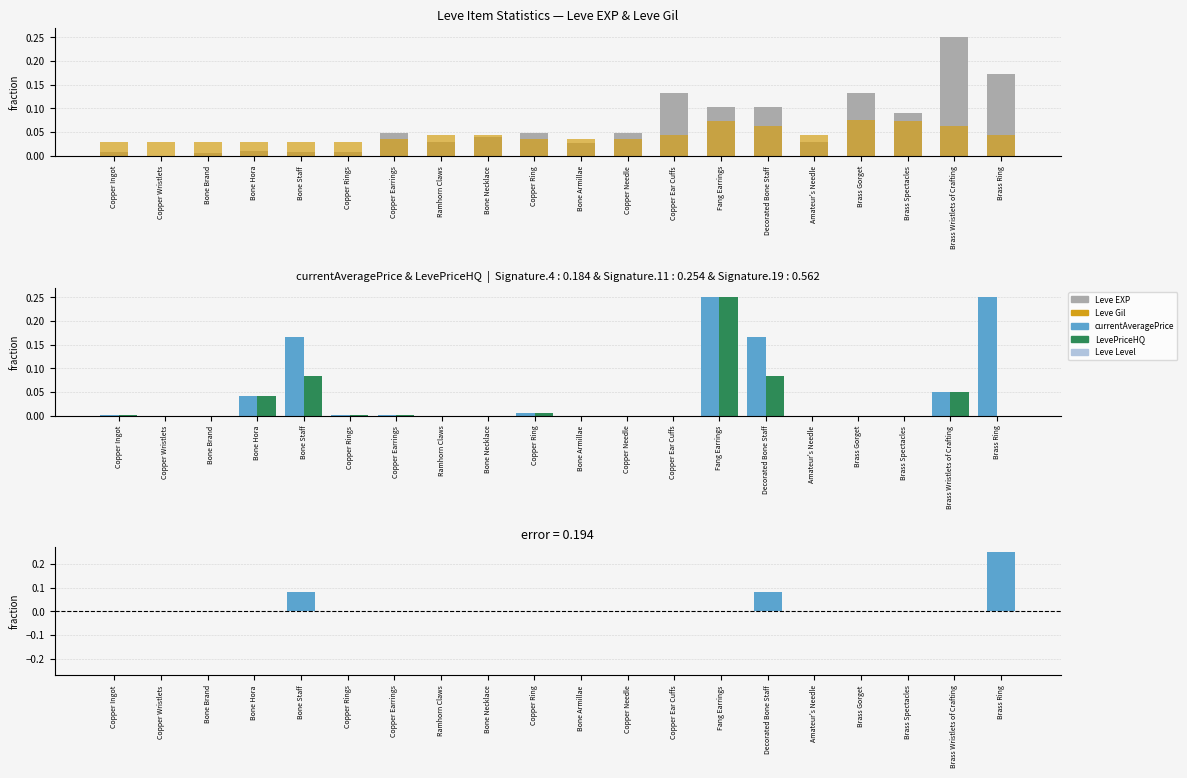

List the series in order of their peak value, highest first.

currentAveragePrice, LevePriceHQ, Price Diff (NQ - HQ), Leve EXP, Leve Gil